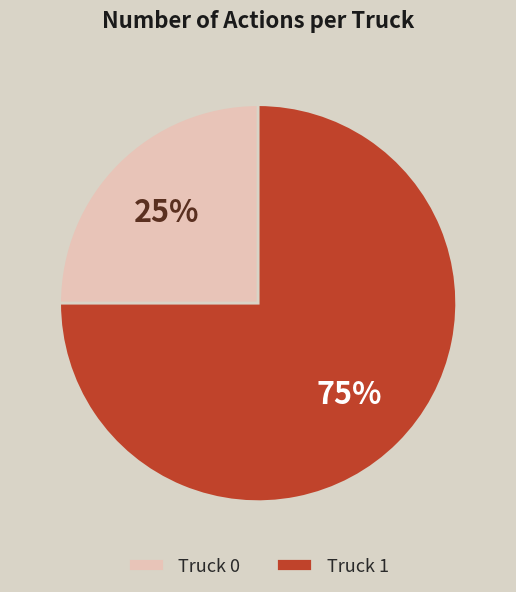

The Truck 0 slice represents 25% of the pie. True or false?

True